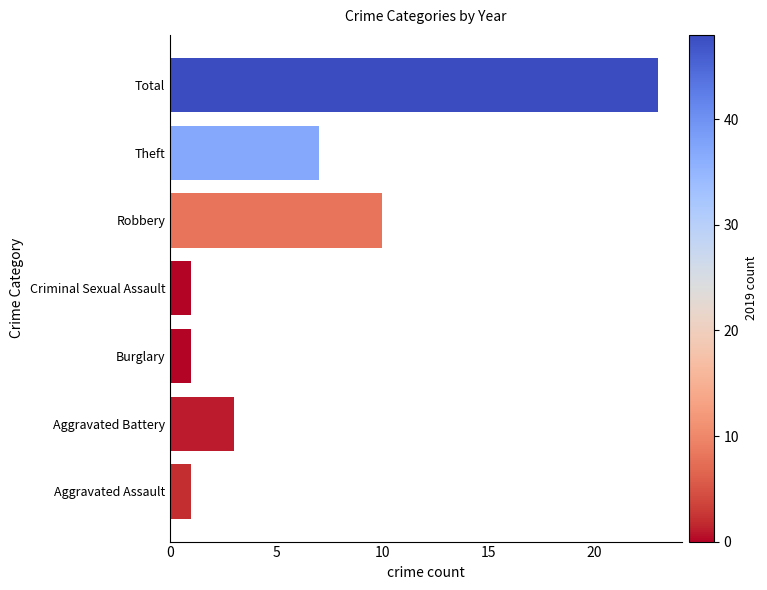

What is the difference between the second highest and minimum values?

9